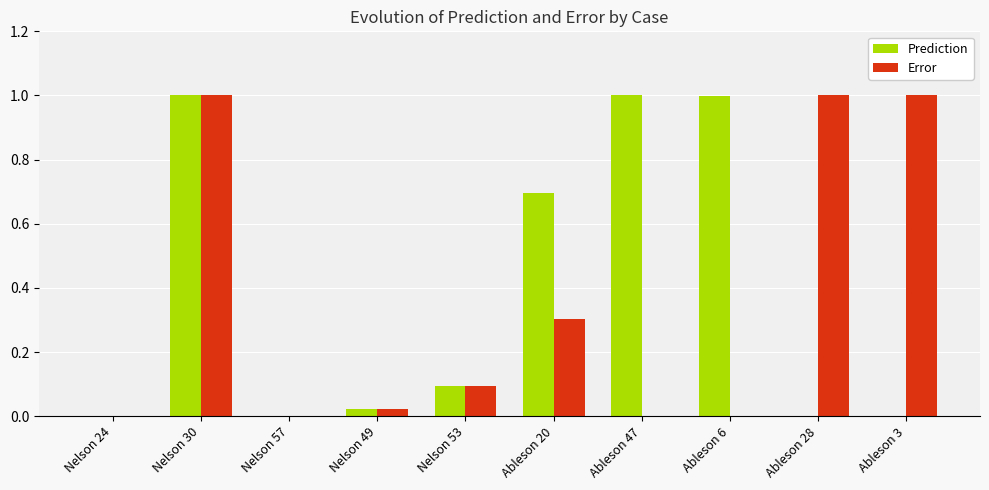

Between Nelson 53 and Ableson 20, which series saw the biggest shift?

Prediction